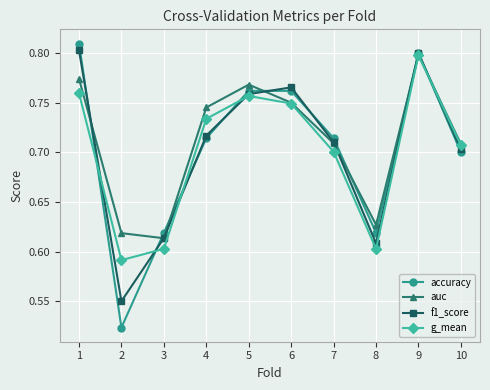

In accuracy, how many points are lower than both neighbors (excluding endpoints)?

2